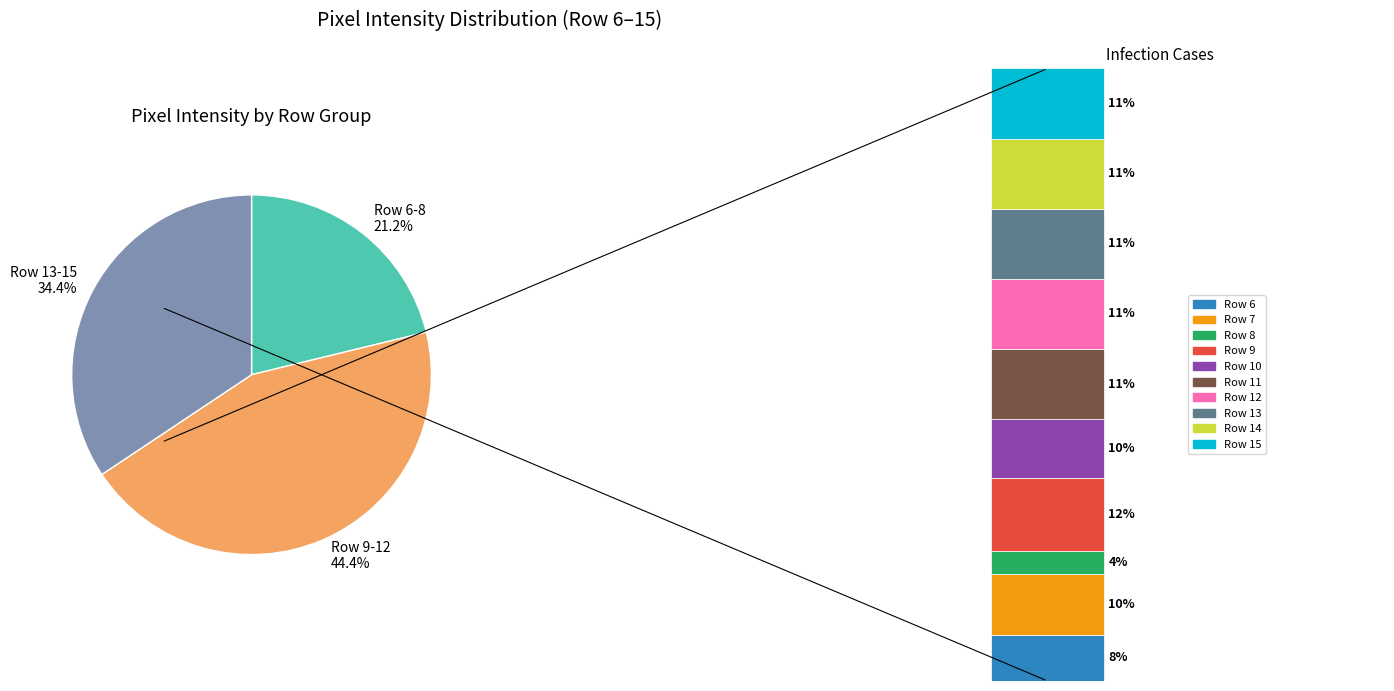

Is it true that Row 11 is 1% of the pie?

False